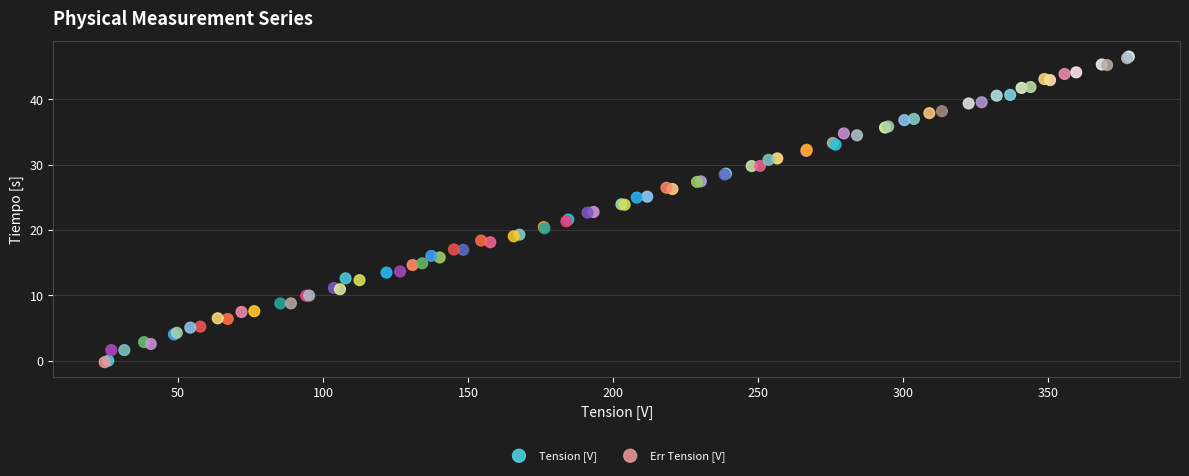

Which series has the largest Y range (max minus min)?

Tension [V]